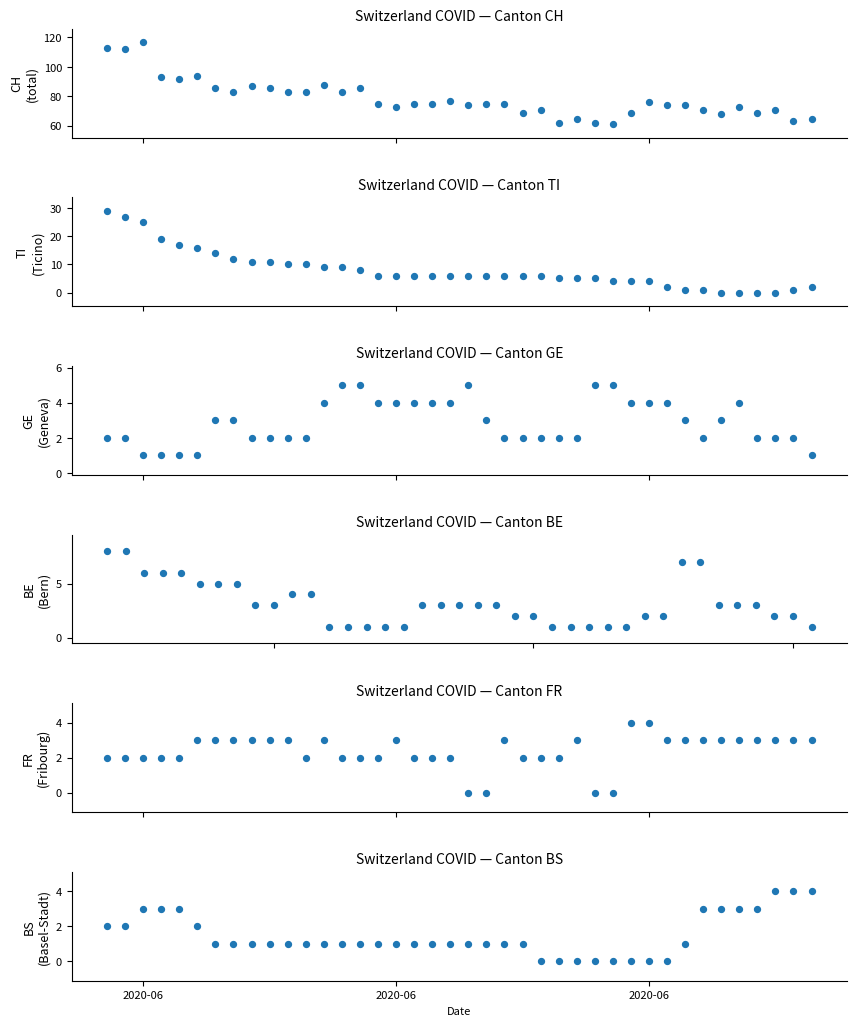

At which category is the sum across all series the highest?

2020-06